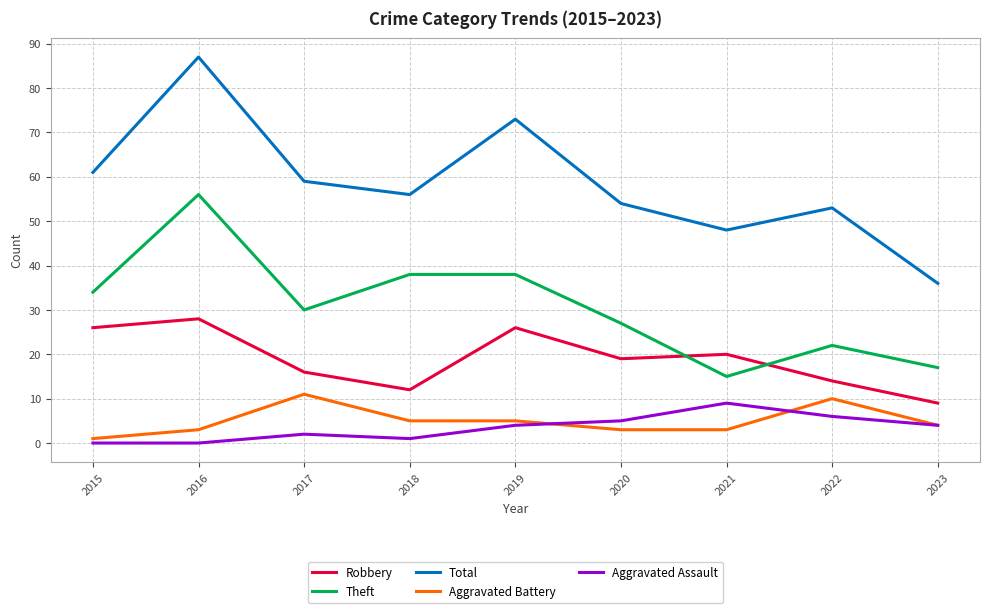

List the series in order of their peak value, lowest first.

Aggravated Assault, Aggravated Battery, Robbery, Theft, Total